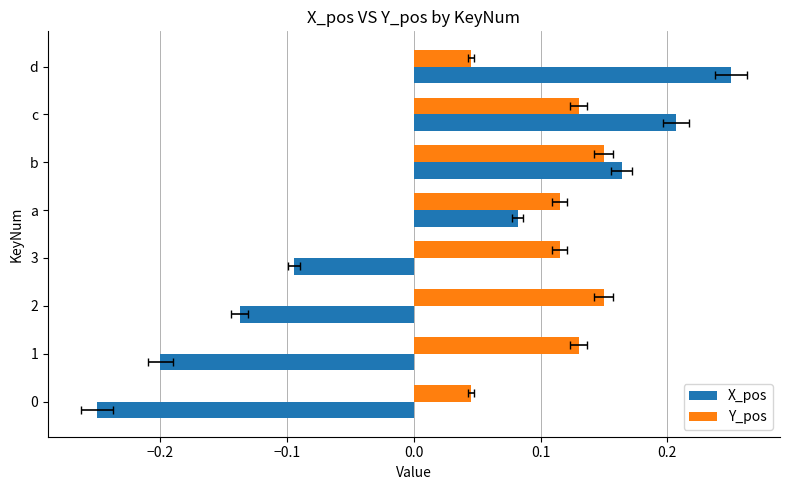

The X_pos series shows 0.2 at b. True or false?

True